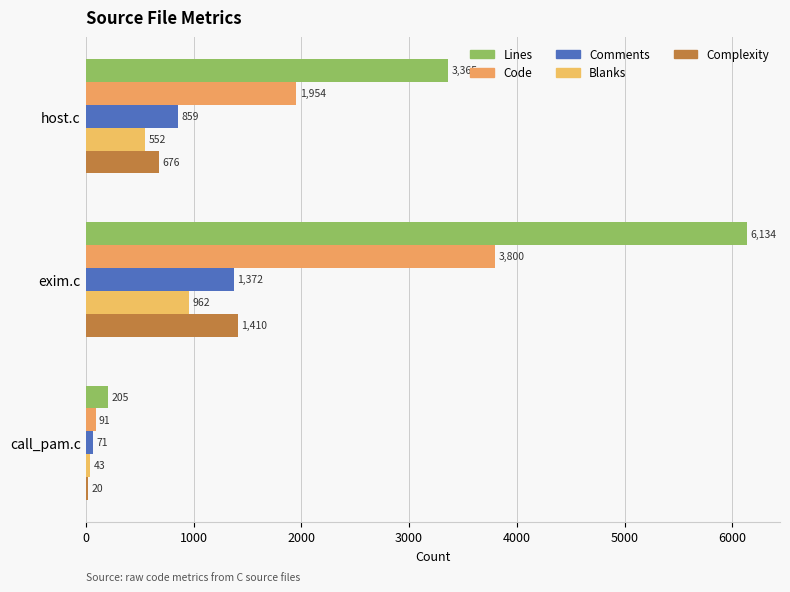

What is the minimum value shown in the chart?

20